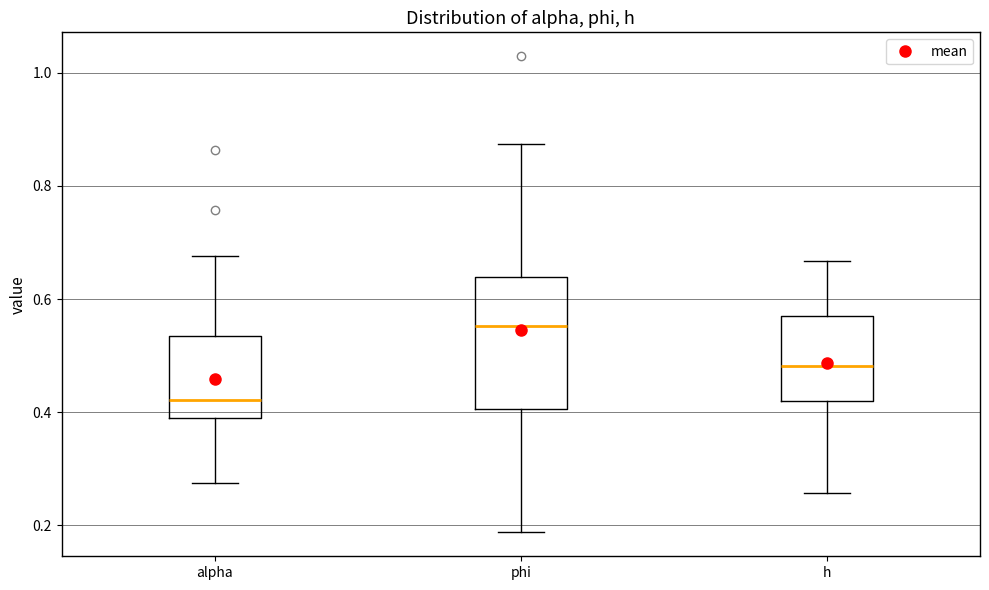

Reading left to right, read every box against the y-axis: the position of its median line, the range the box covers, and the ends of its whiskers. The values are not printed on the chart, so give them approximately, as read against the axis.

alpha: median 0.42, box 0.38 to 0.54, whiskers 0.28 to 0.68
phi: median 0.56, box 0.40 to 0.64, whiskers 0.18 to 0.88
h: median 0.48, box 0.42 to 0.58, whiskers 0.26 to 0.66